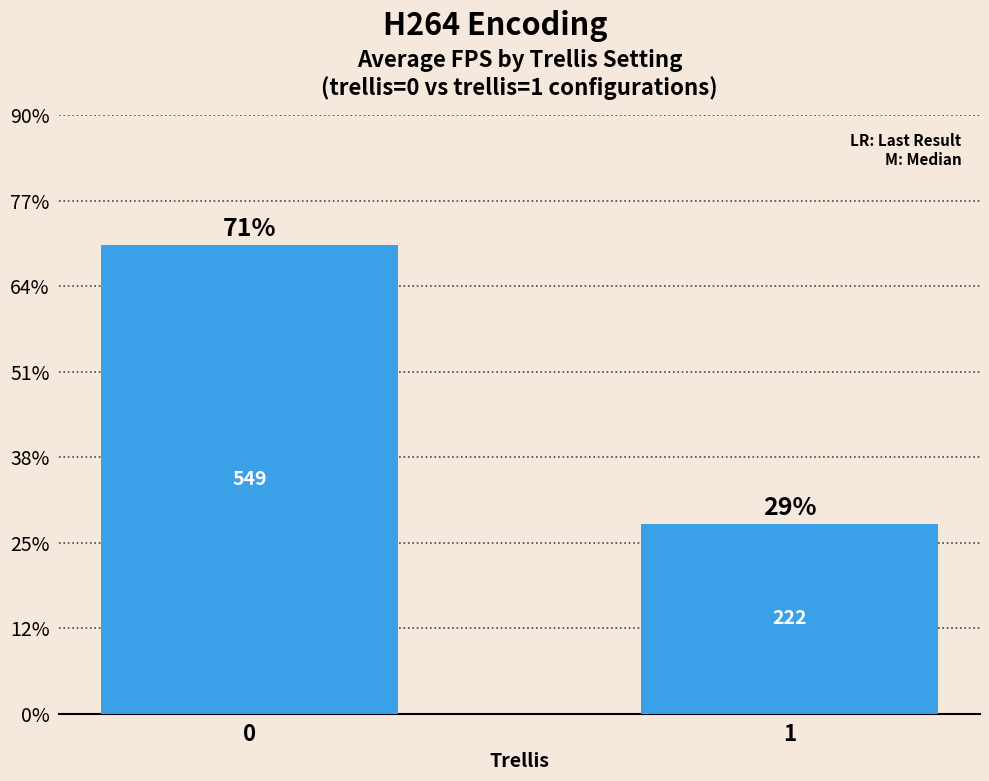

What is the change in value from 0 to 1?

-326.5